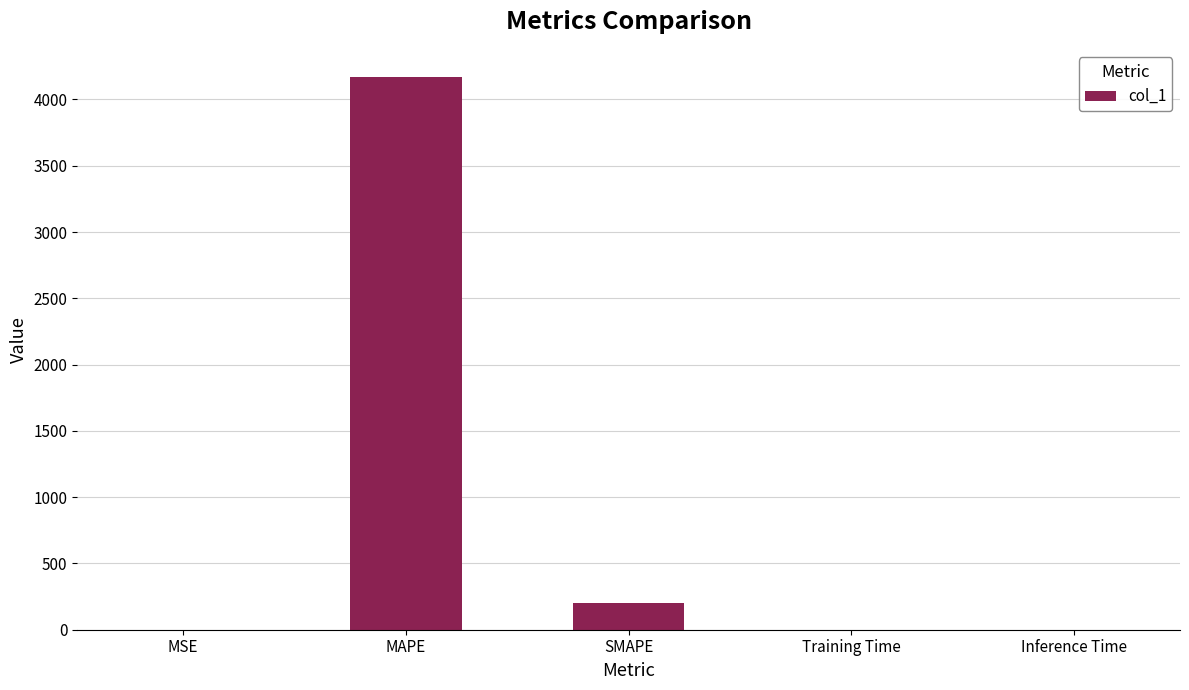

How many data points does each series have?

5